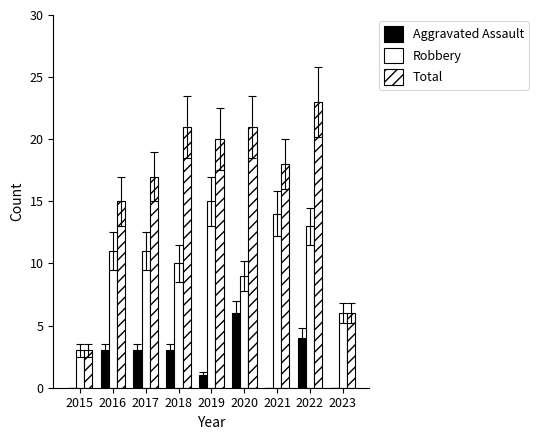

Which category has the highest value in the Aggravated Assault series?

2020